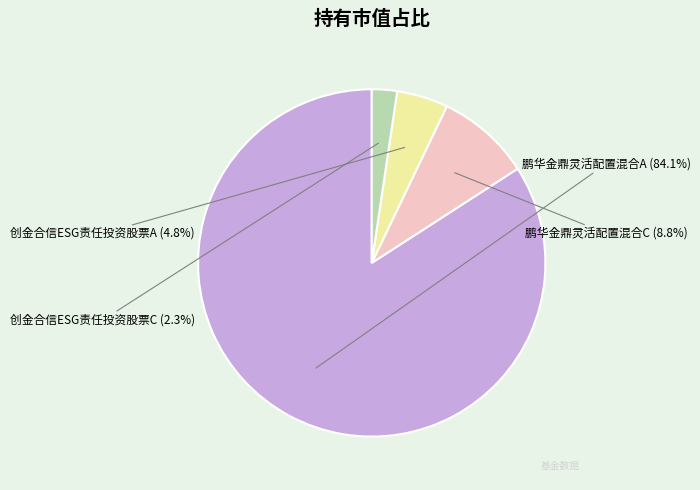

What is the smallest slice in the pie chart?

创金合信ESG责任投资股票C